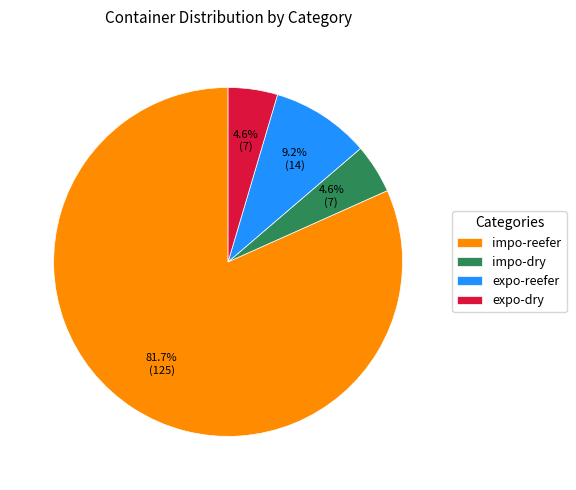

Is there any slice that represents more than half of the pie?

Yes